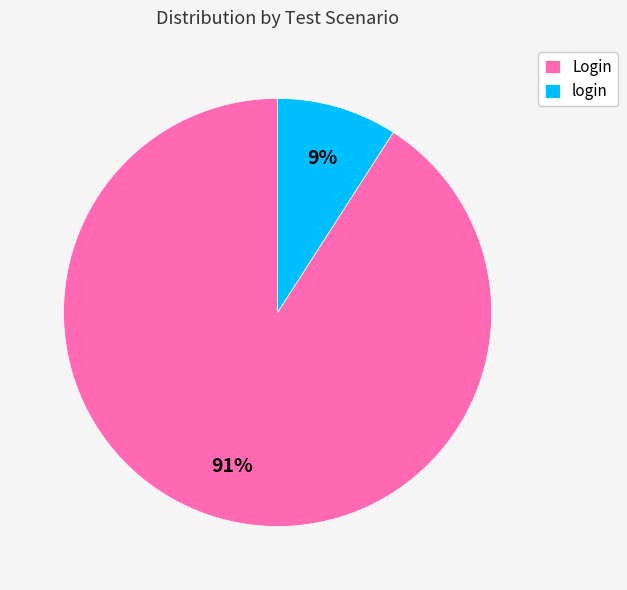

What is the largest slice in the pie chart?

Login